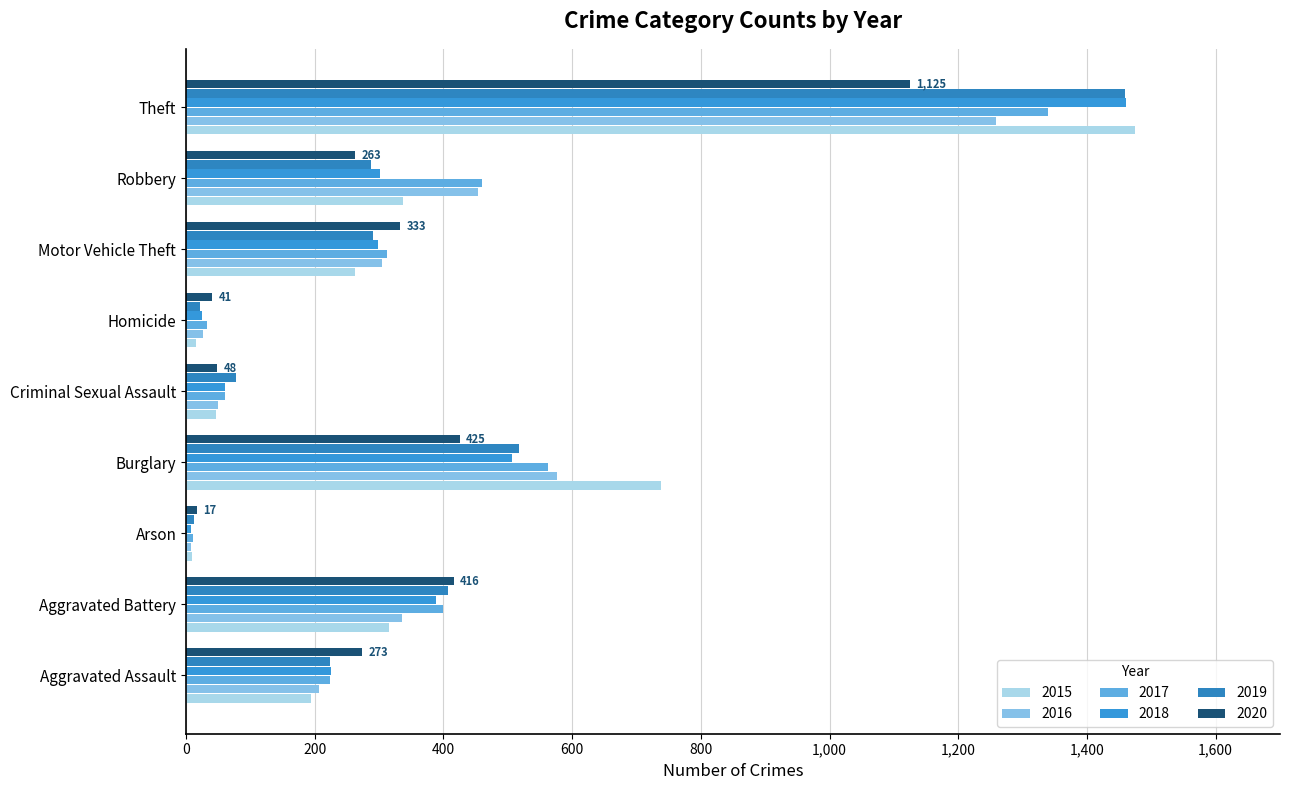

How many distinct data groups are displayed?

6